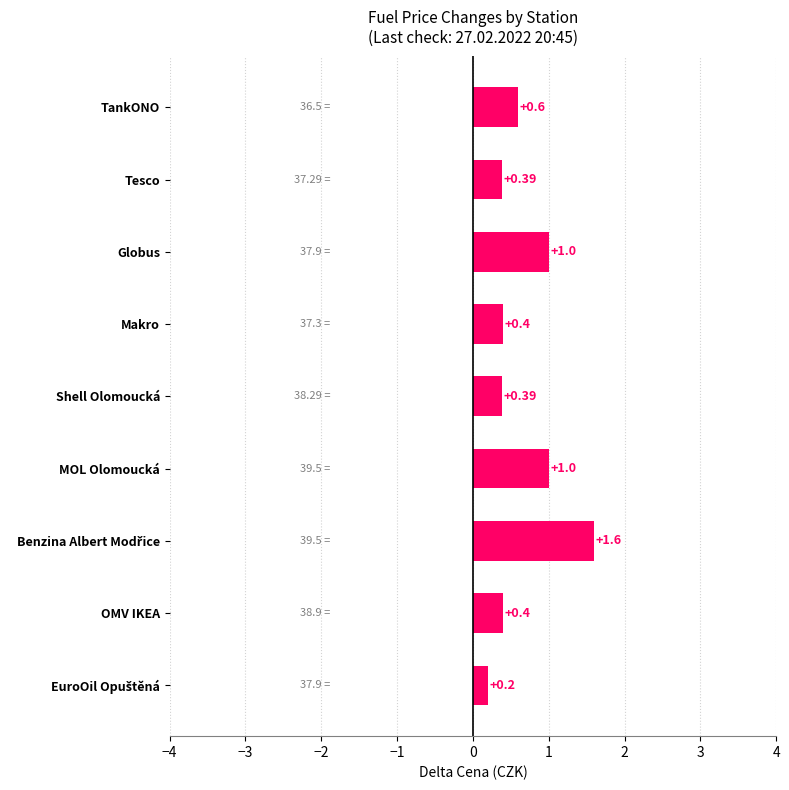

What is the sum of all values?

6.0